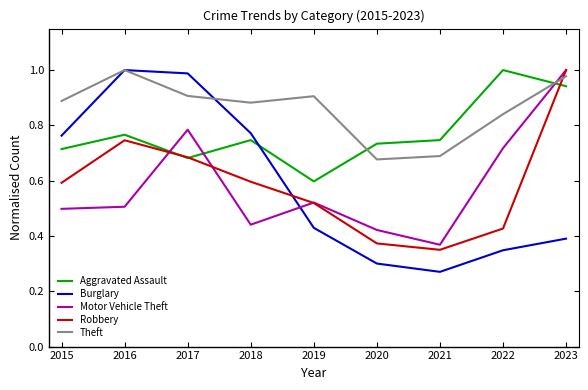

Which series has the largest range (max minus min)?

Burglary